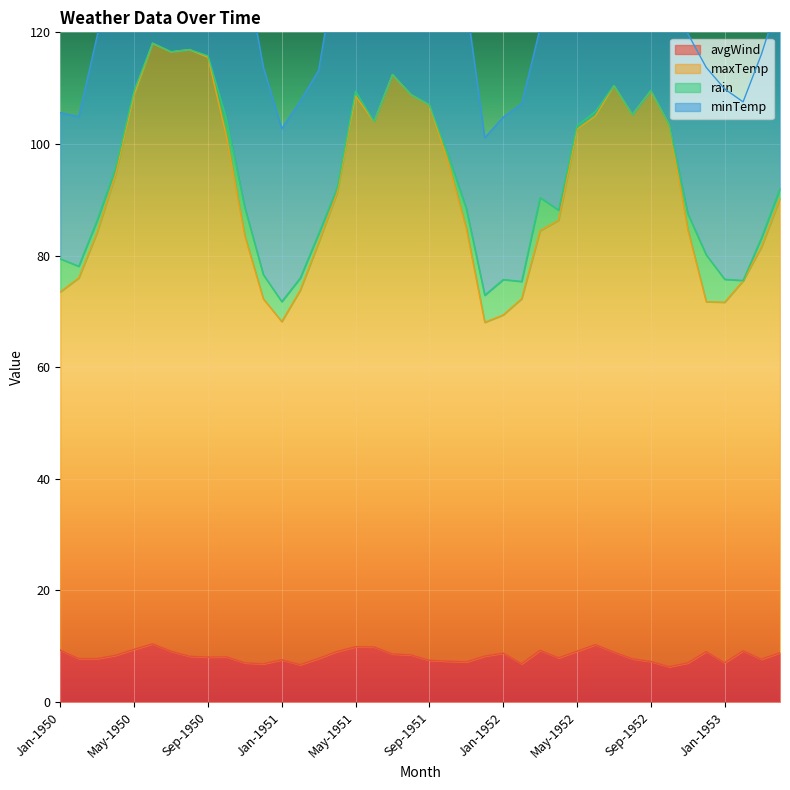

Which series changed the most between Sep-1951 and Jun-1952?

avgWind